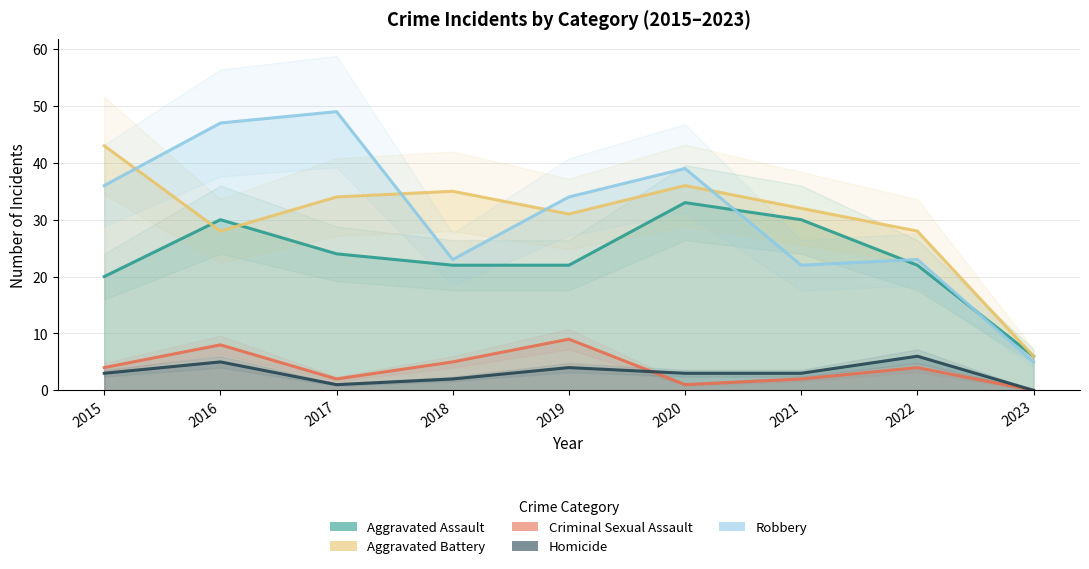

Reading right to left, list all the values displayed in this chart.

Aggravated Assault: 6	22	30	33	22	22	24	30	20
Aggravated Battery: 6	28	32	36	31	35	34	28	43
Criminal Sexual Assault: 0	4	2	1	9	5	2	8	4
Homicide: 0	6	3	3	4	2	1	5	3
Robbery: 5	23	22	39	34	23	49	47	36